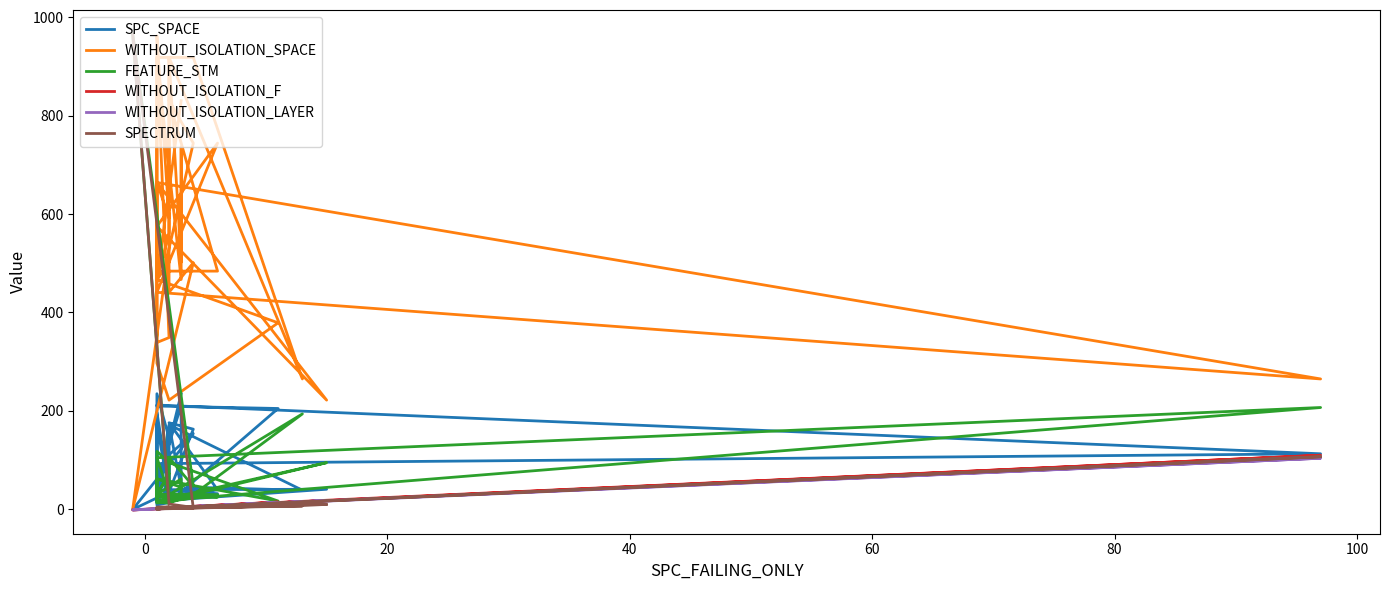

True or false: SPC_SPACE and WITHOUT_ISOLATION_F cross at least once.

False